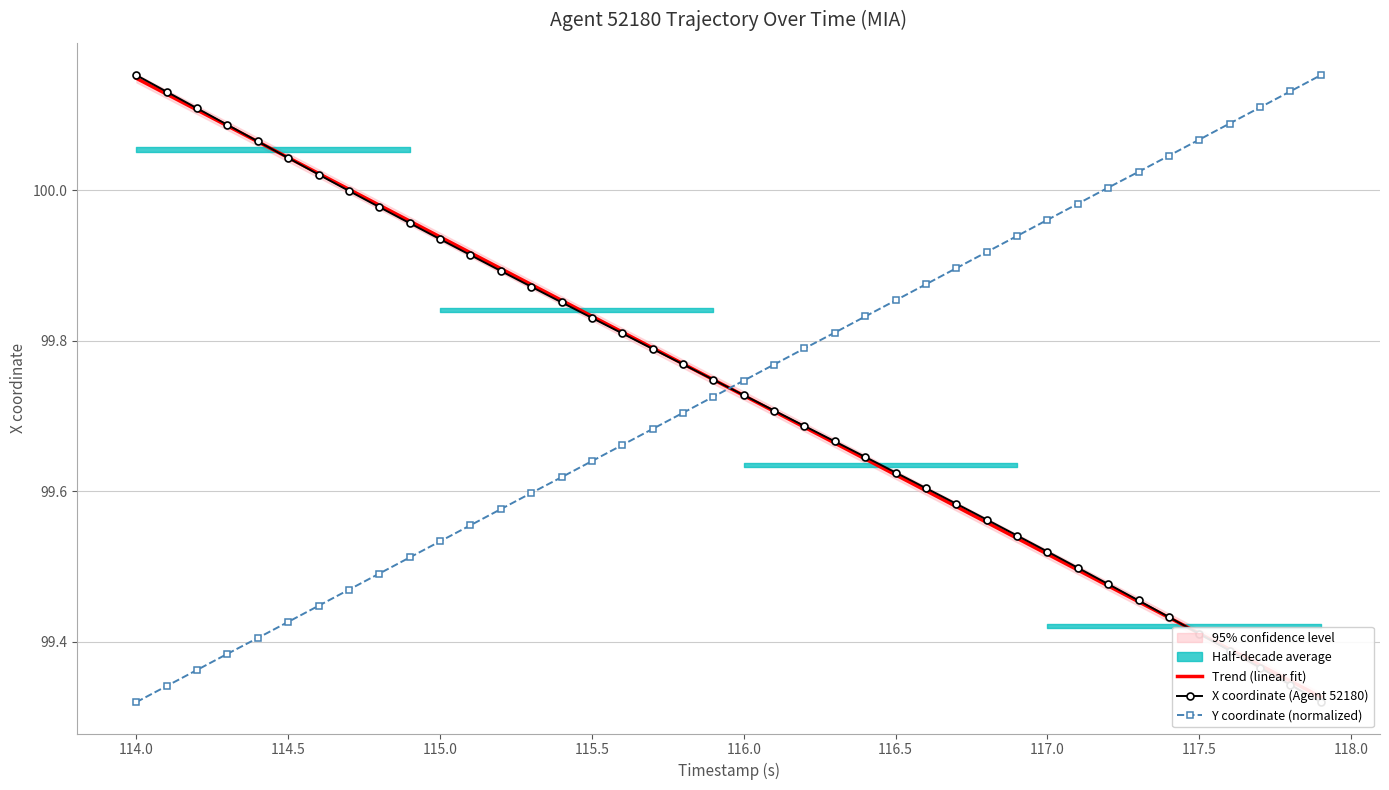

After their last crossing, which series has the higher values: Y coordinate (normalized) or X coordinate (Agent 52180)?

Y coordinate (normalized)